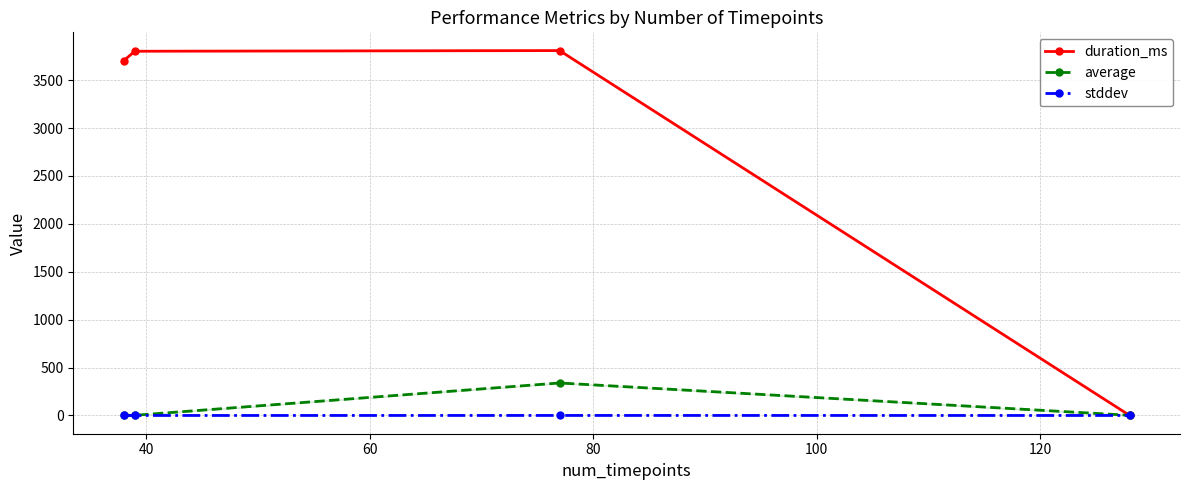

True or false: average has more than 2 points higher than both neighbors.

False